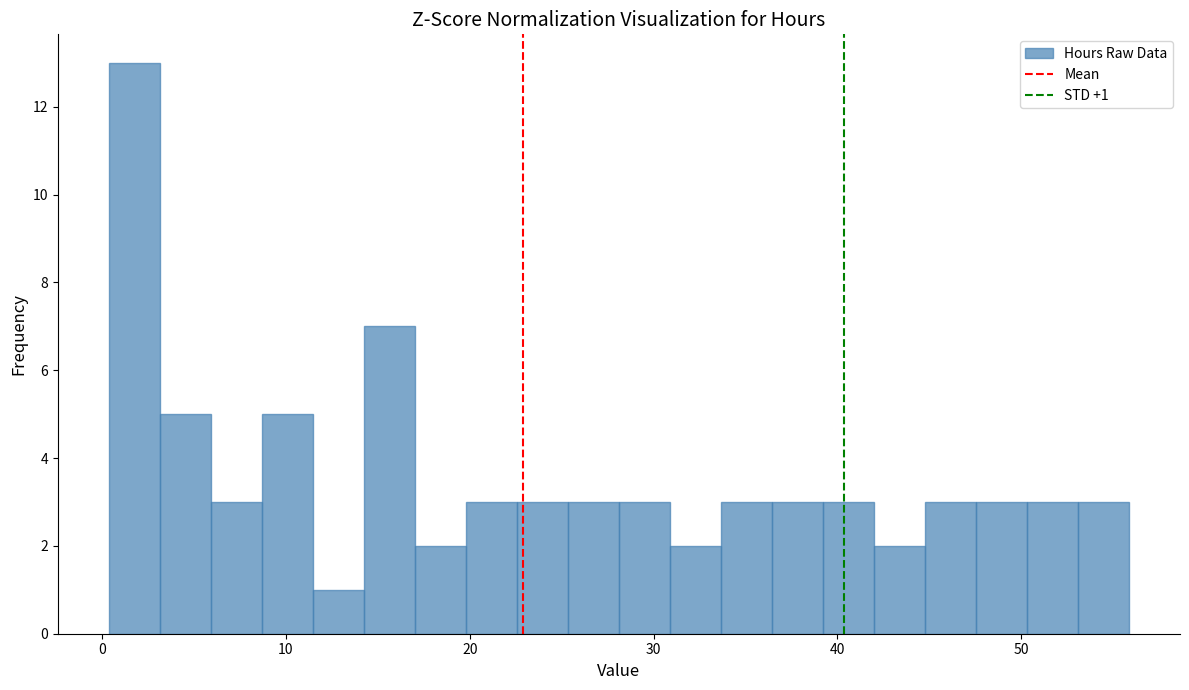

Around what value on the x-axis is the tallest bar? Give the approximate position of its centre, as read against the axis.

2